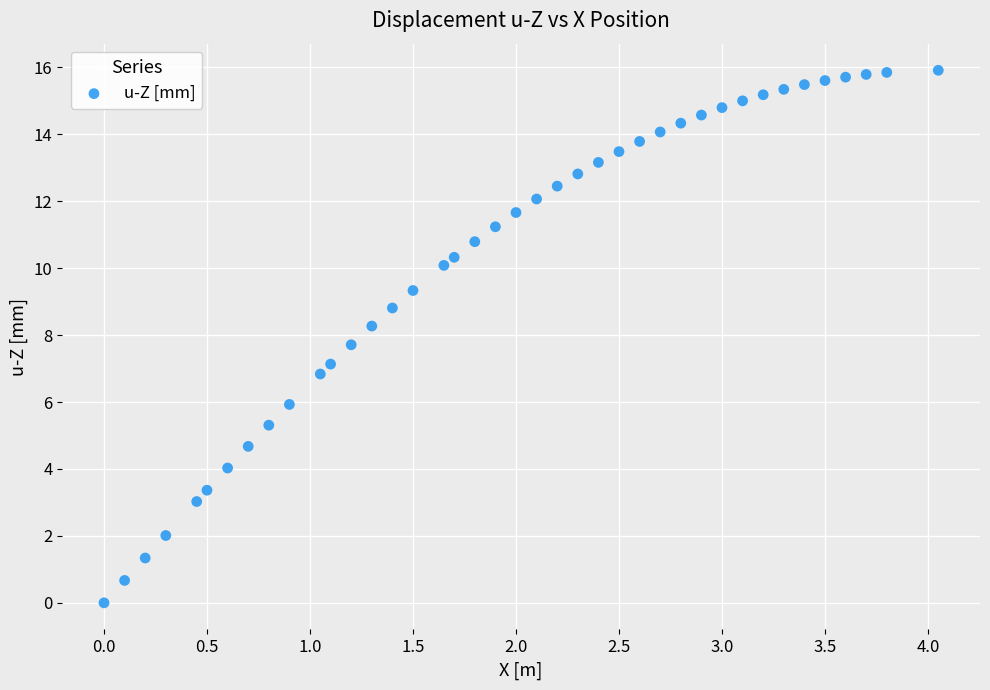

What is the range of Y values (max minus min)?

15.9